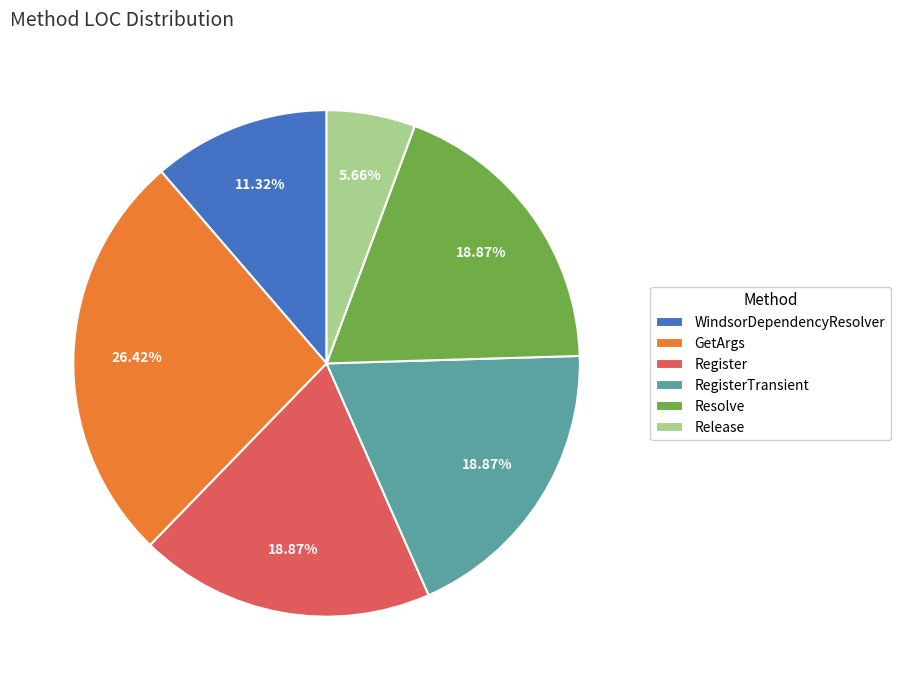

How many slices are in this pie chart?

6